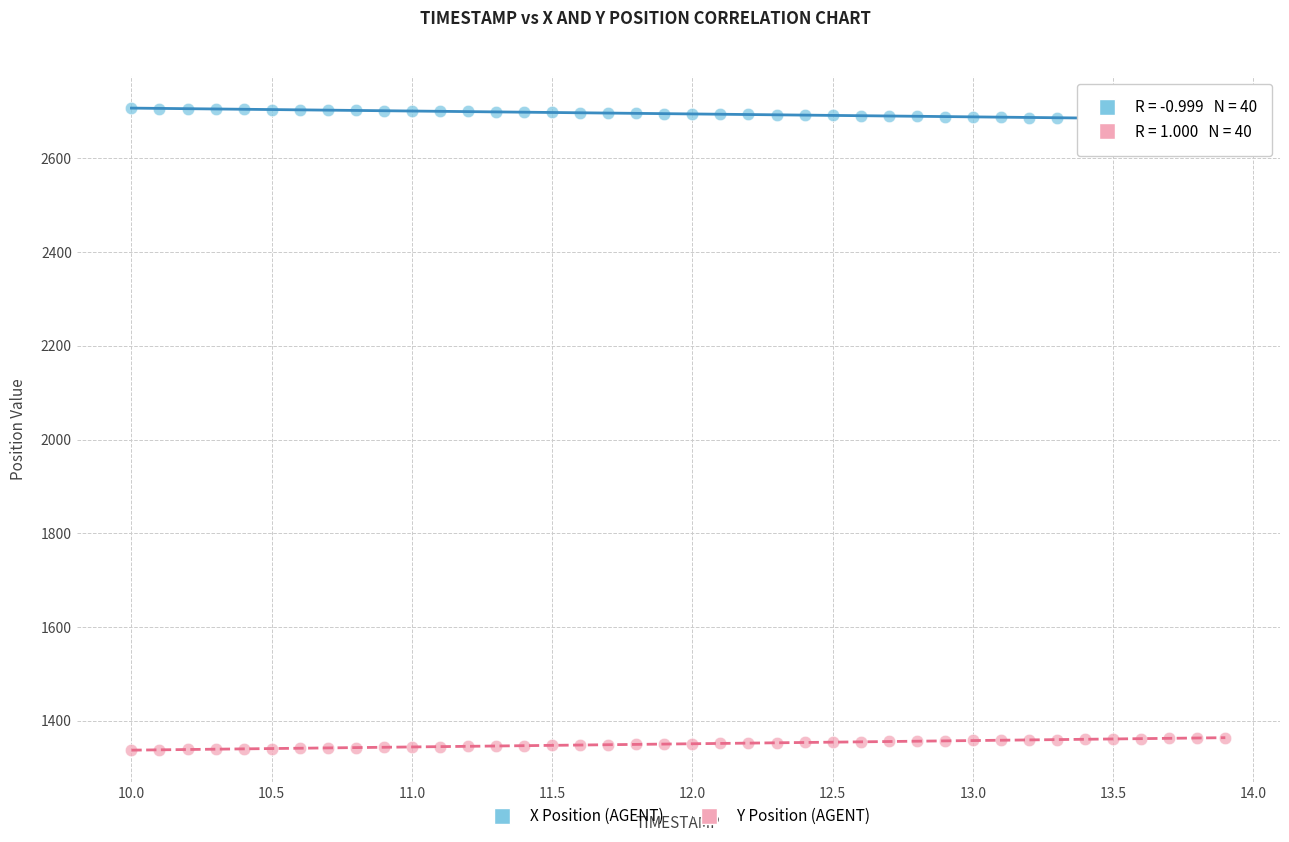

Across all data points, what is the range of Y values (max minus min)?

1368.3